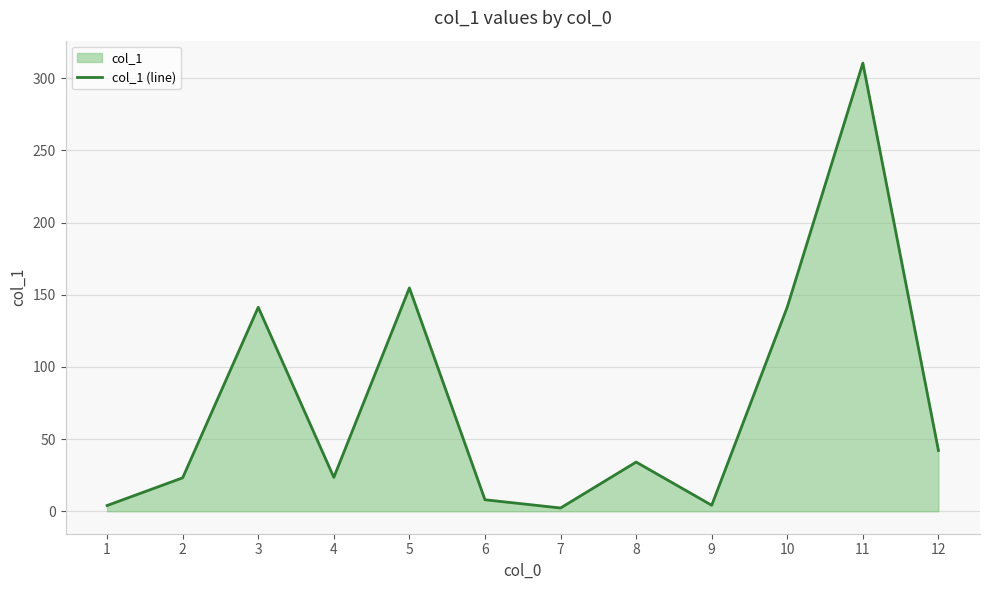

What is the value of the 5th point from the left?

154.7